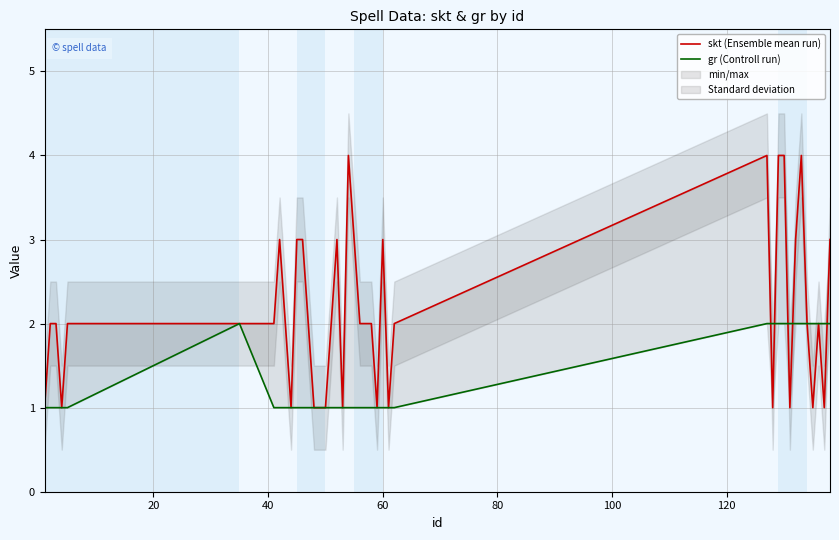

Reading right to left, what are all the values shown in this chart?

skt (Ensemble mean run): 3	1	2	1	2	4	3	1	4	4	1	4	2	1	3	1	2	2	2	3	4	1	3	2	1	1	1	2	3	3	1	2	3	2	2	2	1	2	2	1
gr (Controll run): 2	2	2	2	2	2	2	2	2	2	2	2	1	1	1	1	1	1	1	1	1	1	1	1	1	1	1	1	1	1	1	1	1	1	2	1	1	1	1	1